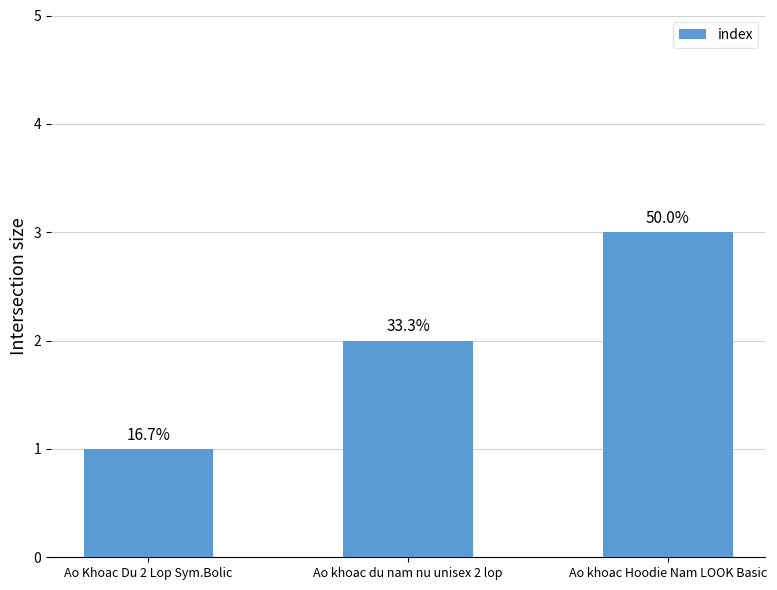

What is the change in value from Ao Khoac Du 2 Lop Sym.Bolic to Ao khoac Hoodie Nam LOOK Basic?

+2